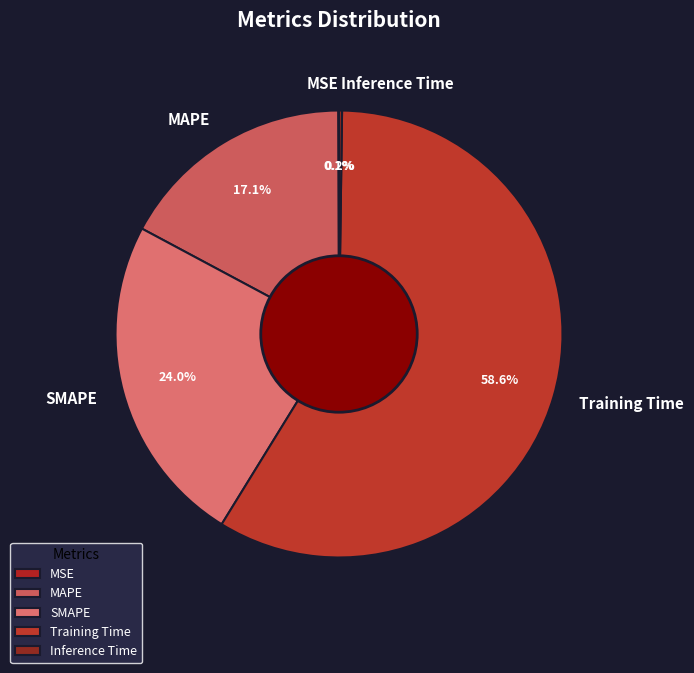

What is the largest slice in the pie chart?

Training Time